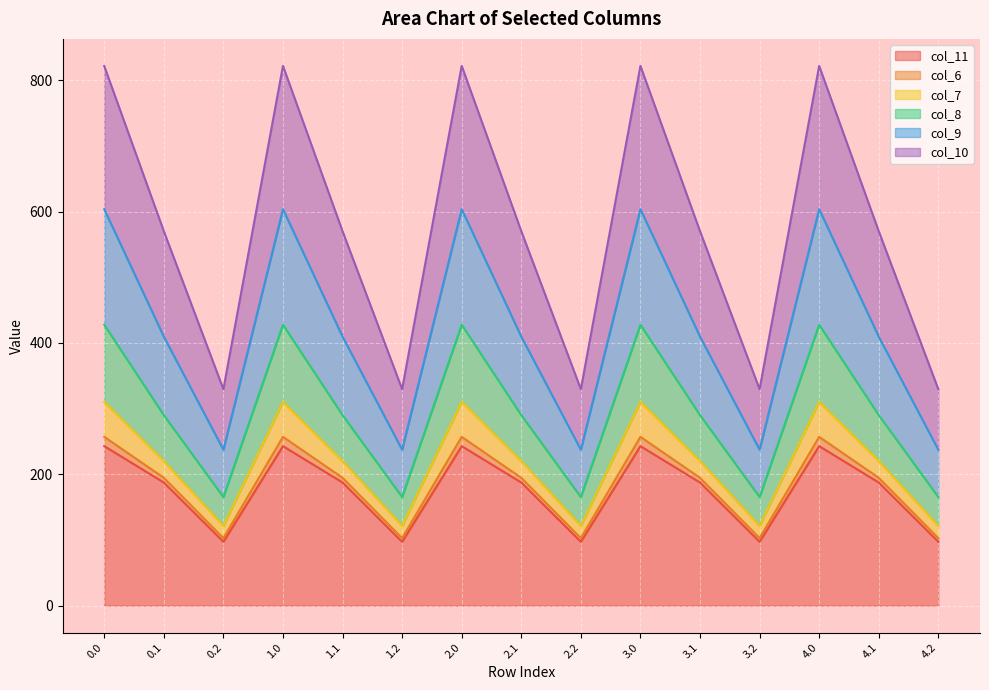

Between 1.2 and 3.2, which series saw the biggest shift?

col_11